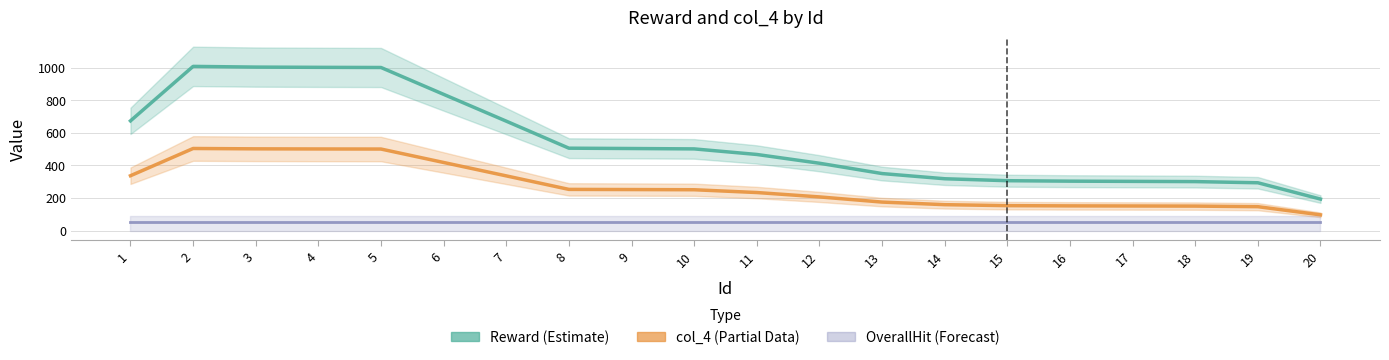

What is the value of the col_4 (Partial) point at the 16th from the left?

151.7